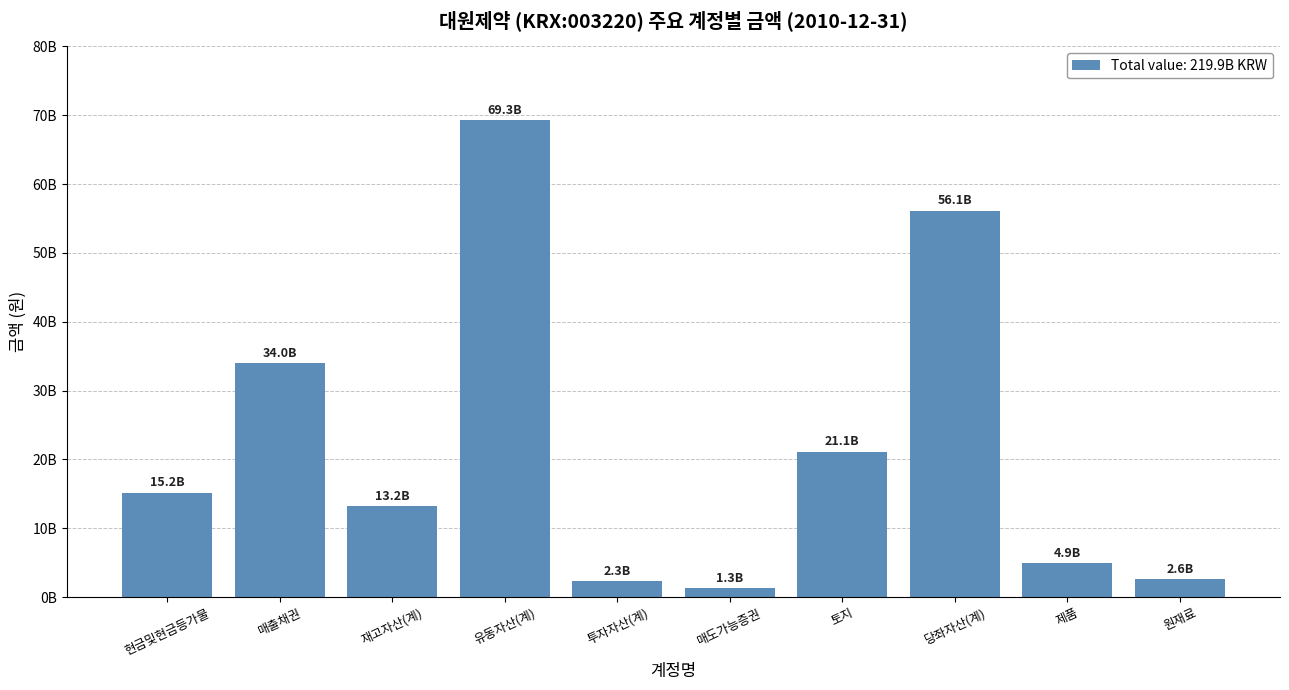

Does the chart contain any negative values?

No